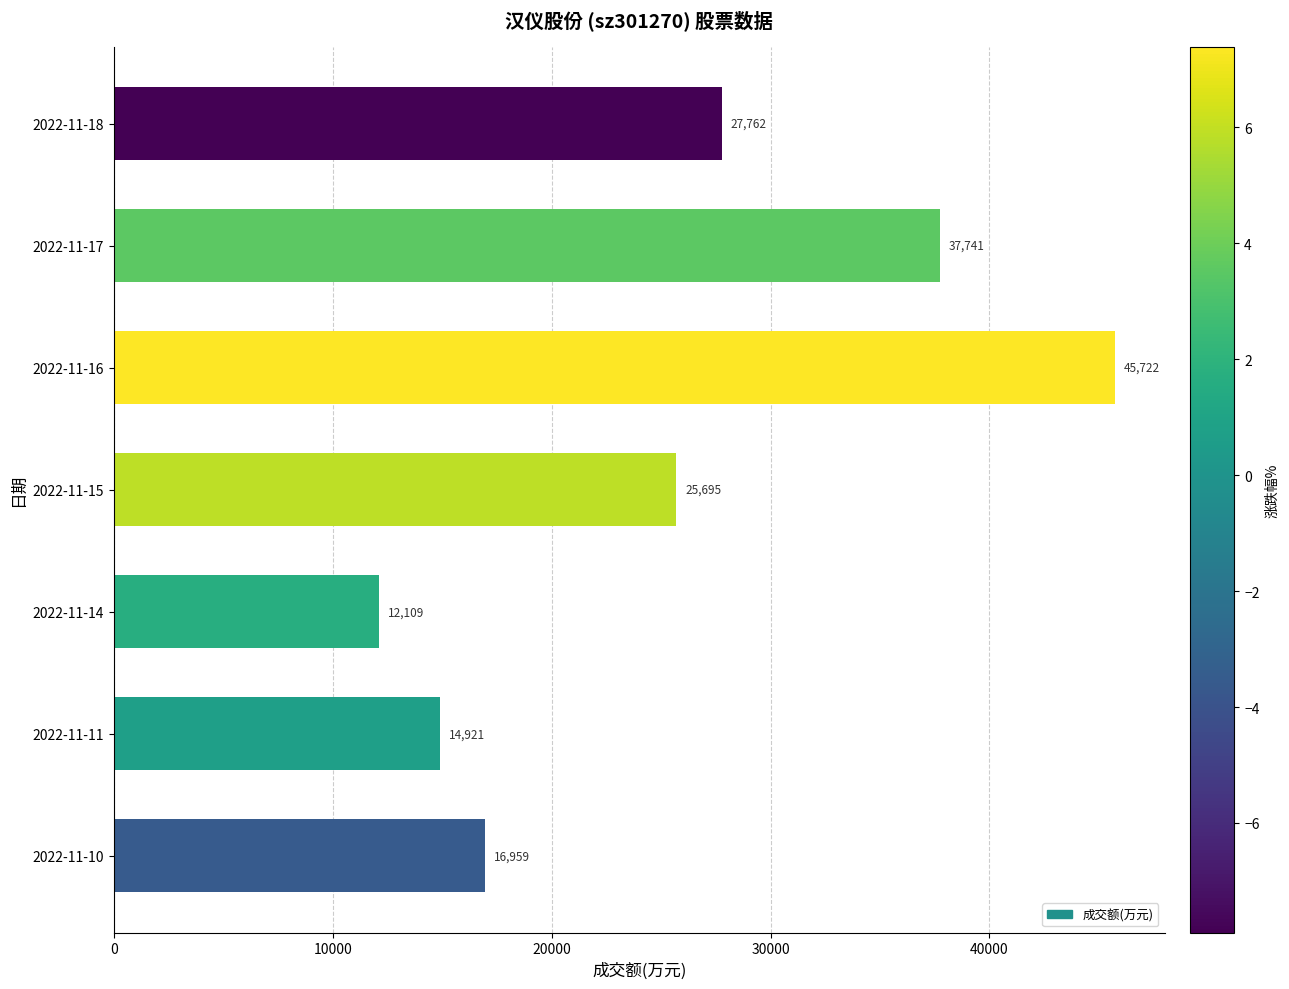

The value at 2022-11-17 is 37741. True or false?

True